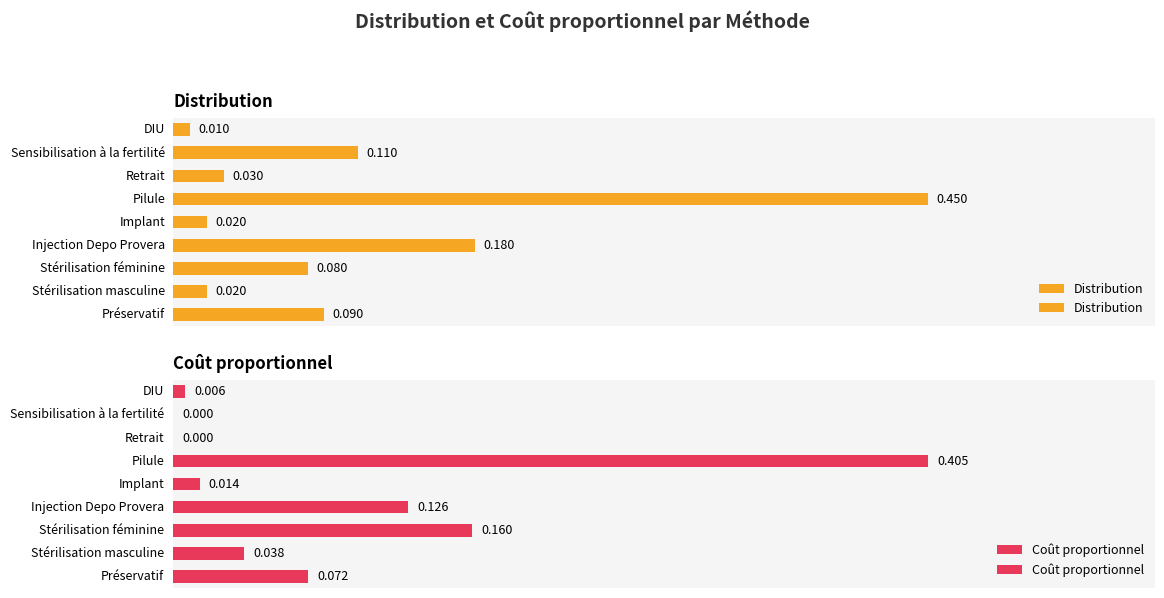

At 8, list the series in order from smallest to largest.

Coût proportionnel, Distribution